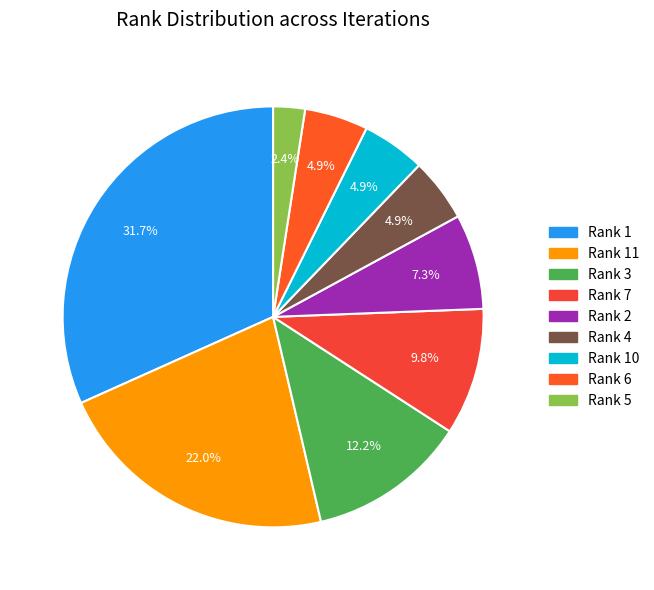

How many slices are in this pie chart?

9